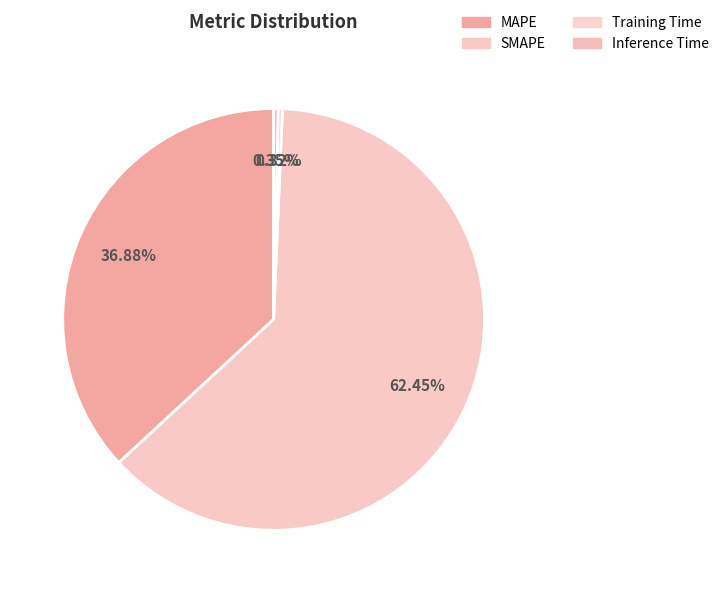

What percentage is the SMAPE slice, to the nearest percent?

62%